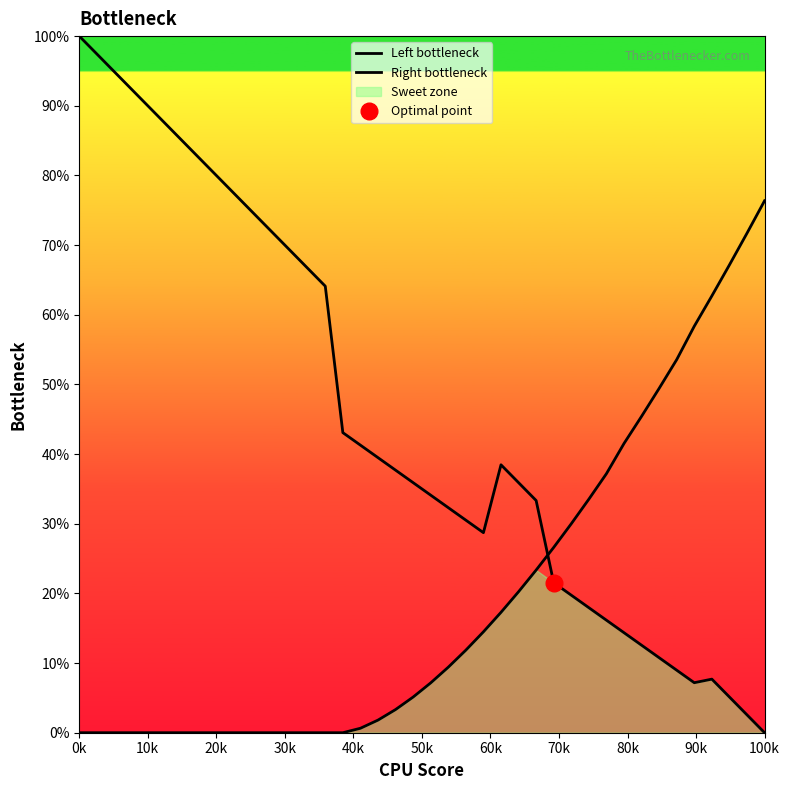

Is the value of Right bottleneck at 13 greater than the value of Left bottleneck at 0k?

No